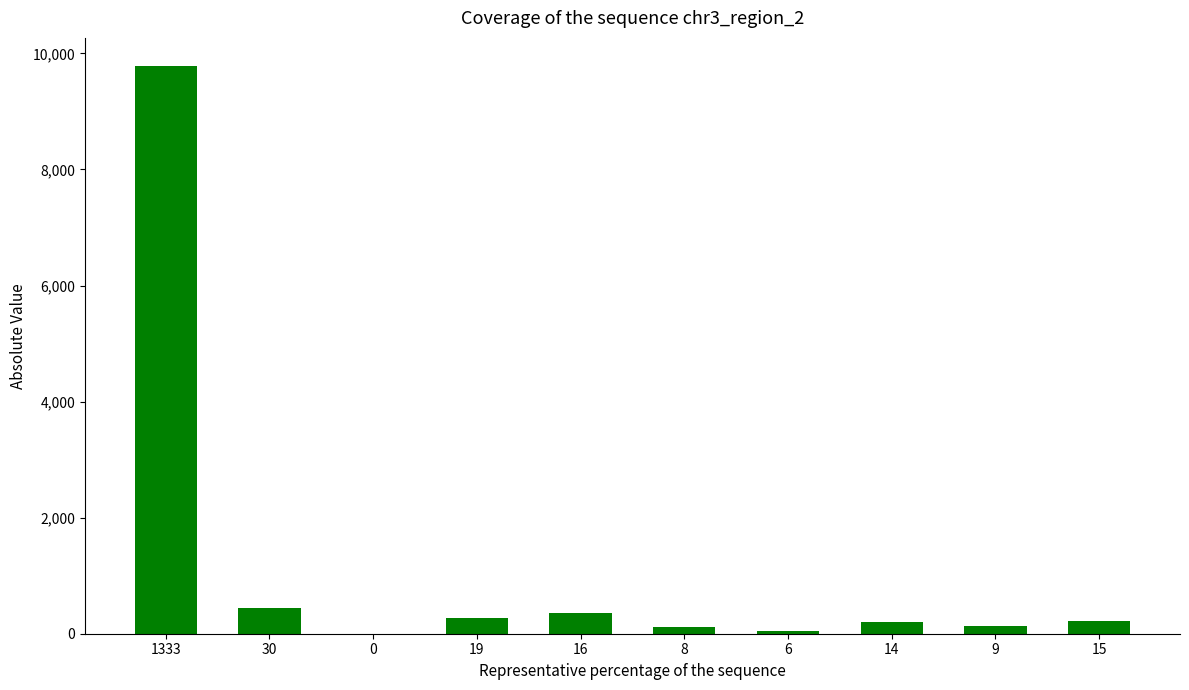

What is the sum of all values?

11564